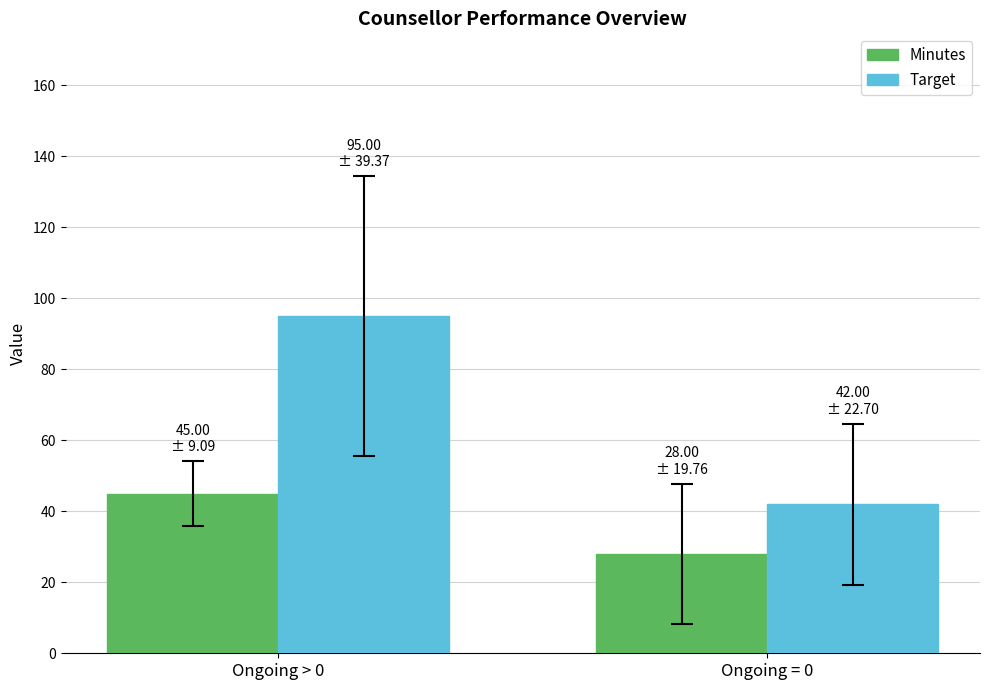

How many Target values are between 42 and 95?

2